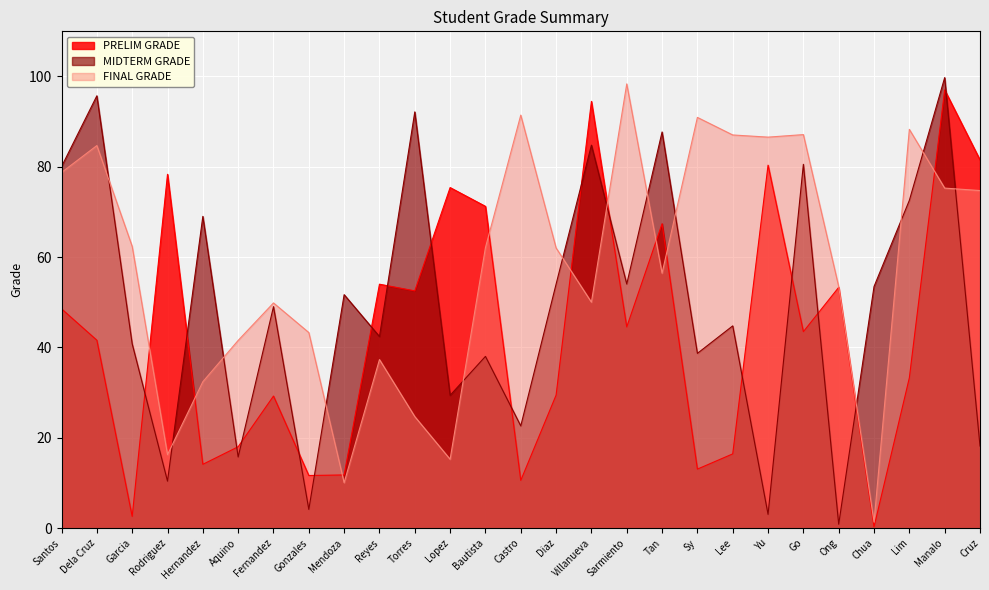

Rank the series by their average value, from highest to lowest.

FINAL GRADE, MIDTERM GRADE, PRELIM GRADE